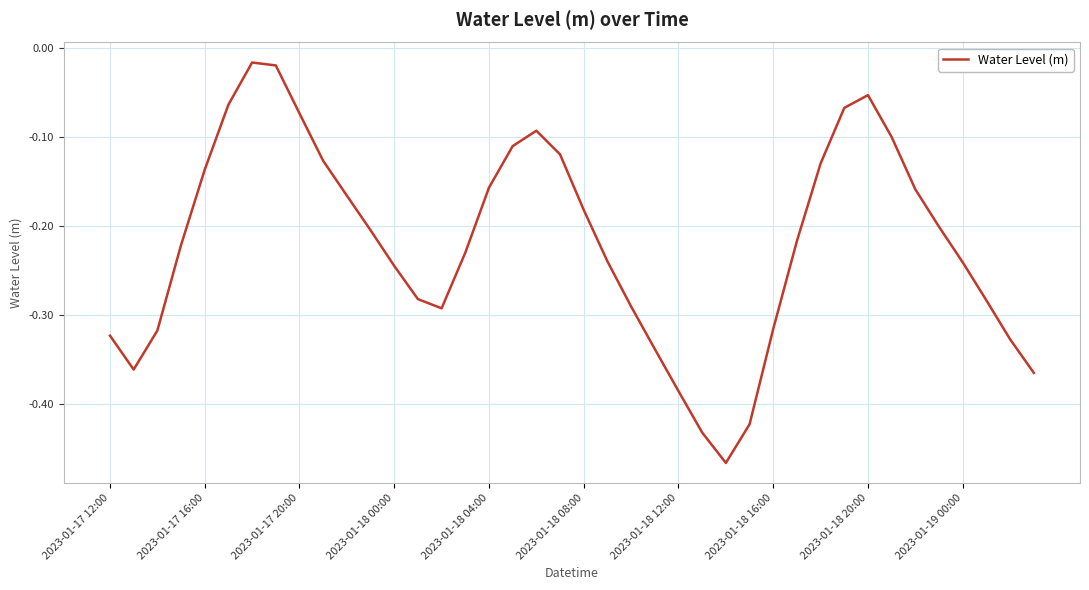

Is it true that the value at 2023-01-19 00:00 is -0.4?

False